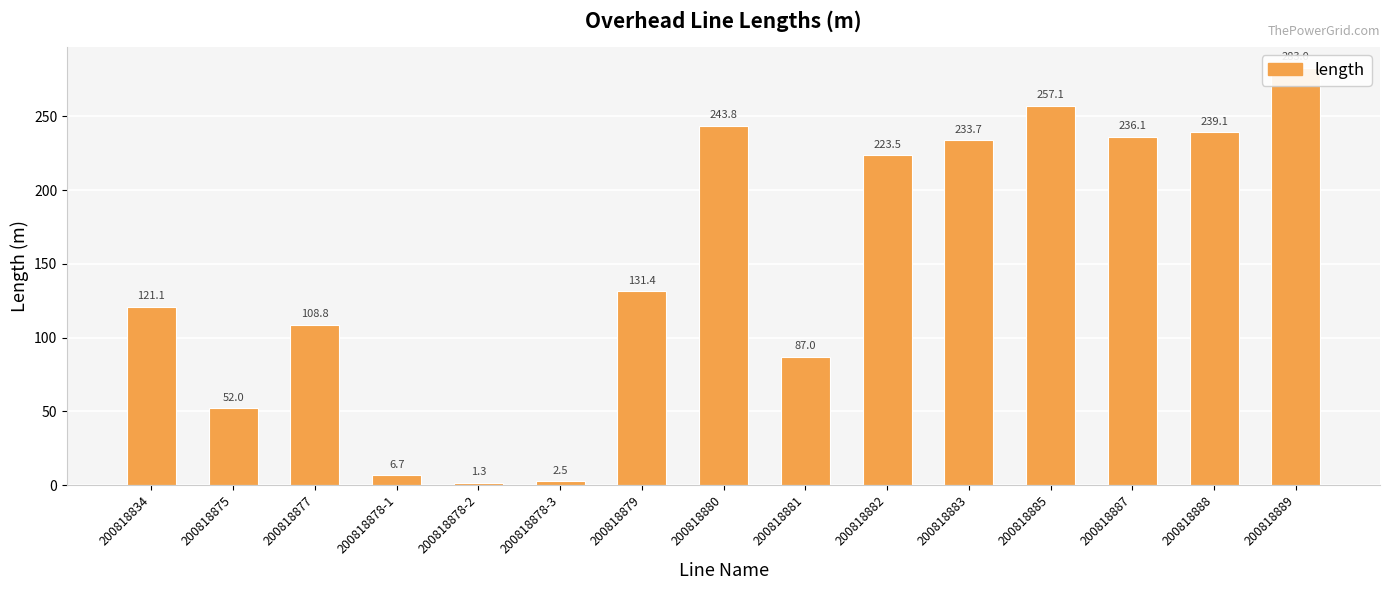

At which category does the chart reach its minimum across all series?

200818878-2